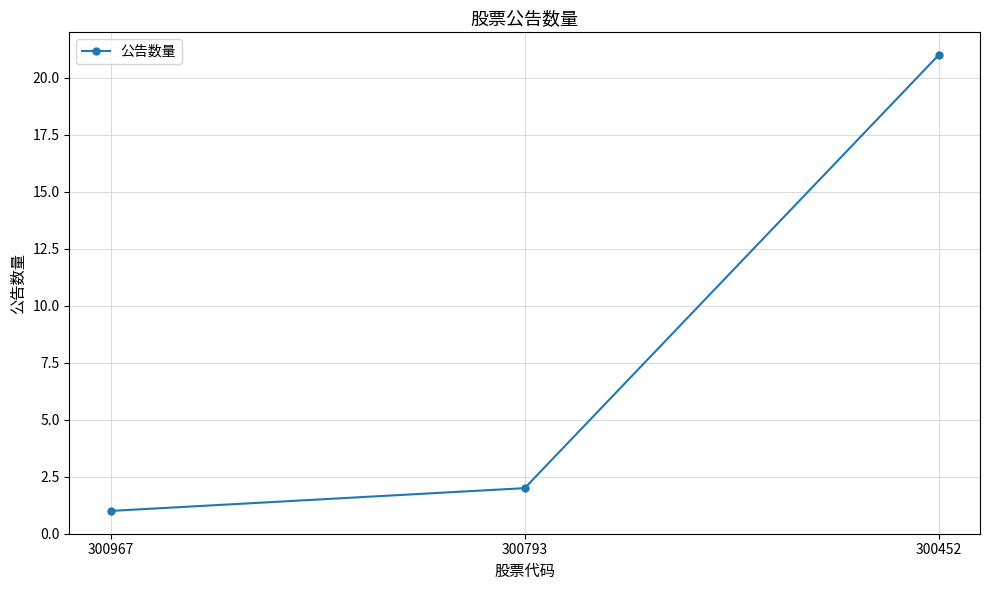

Does the chart display data point markers on the line(s)?

Yes